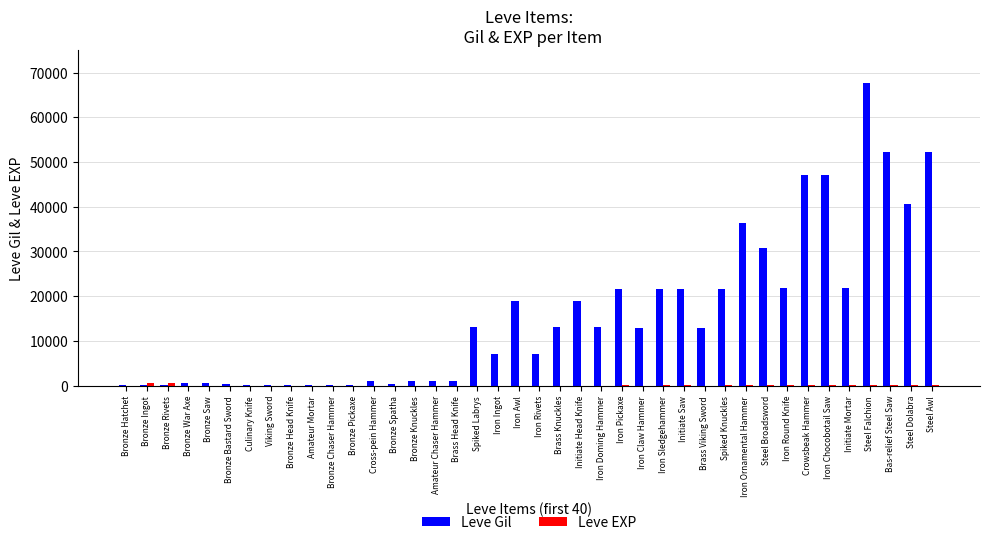

Is it true that Leve Gil equals 18125 at Brass Knuckles?

False